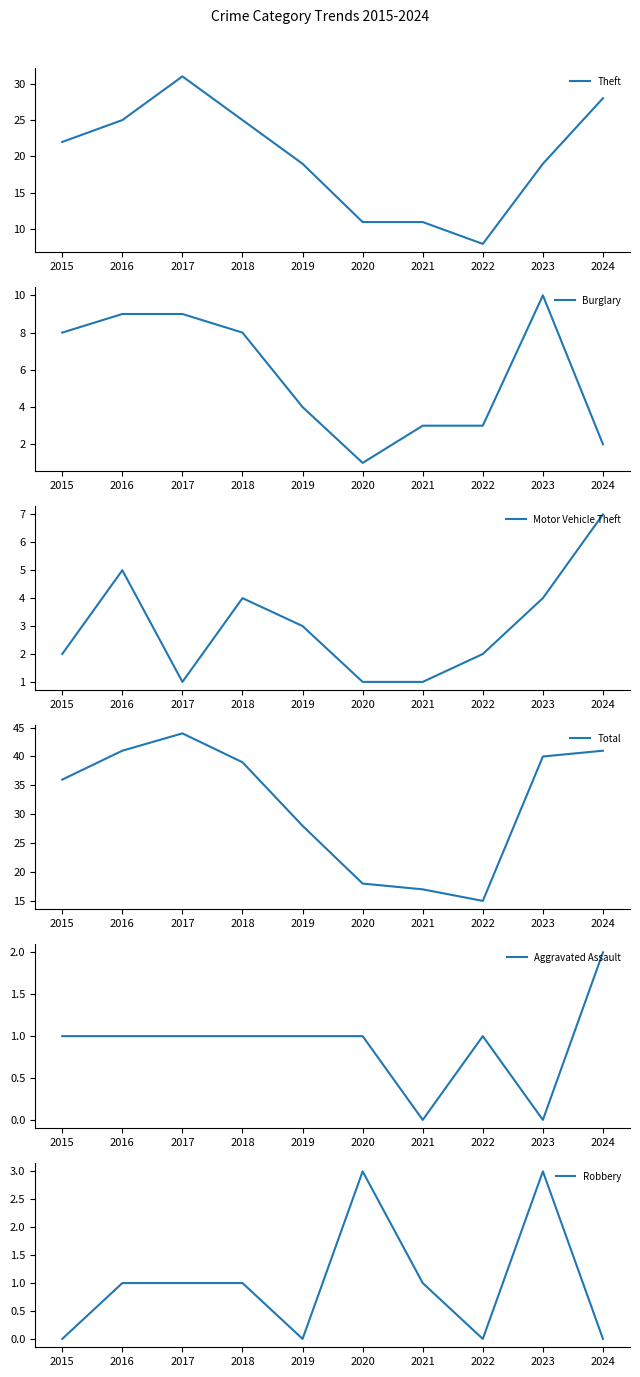

Between 2017 and 2024, which is larger?

2017